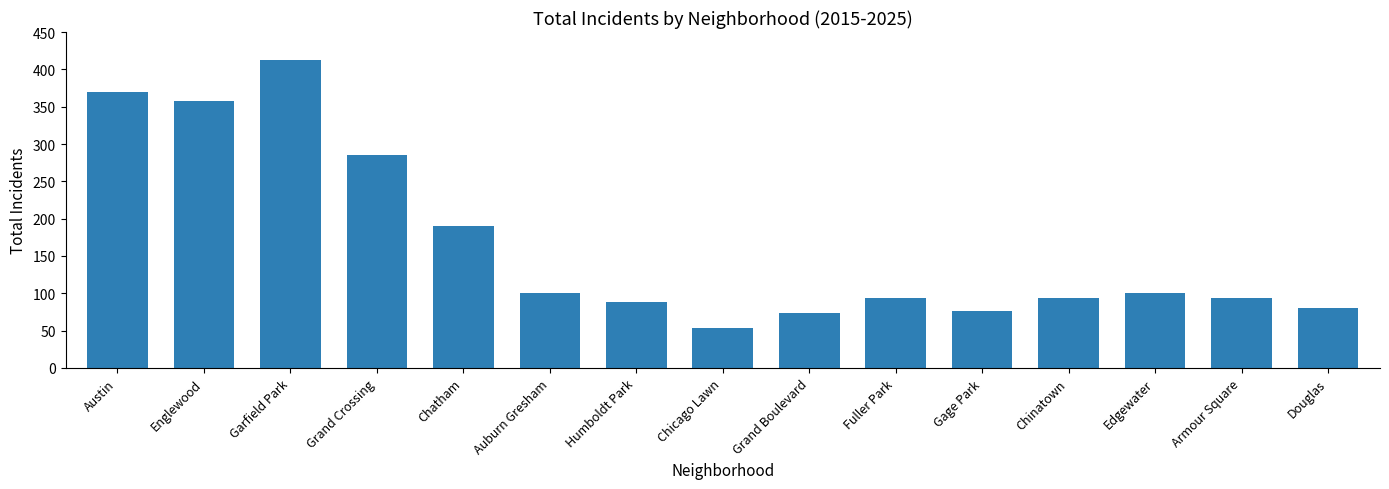

True or false: the data shows 413 at Garfield Park.

True